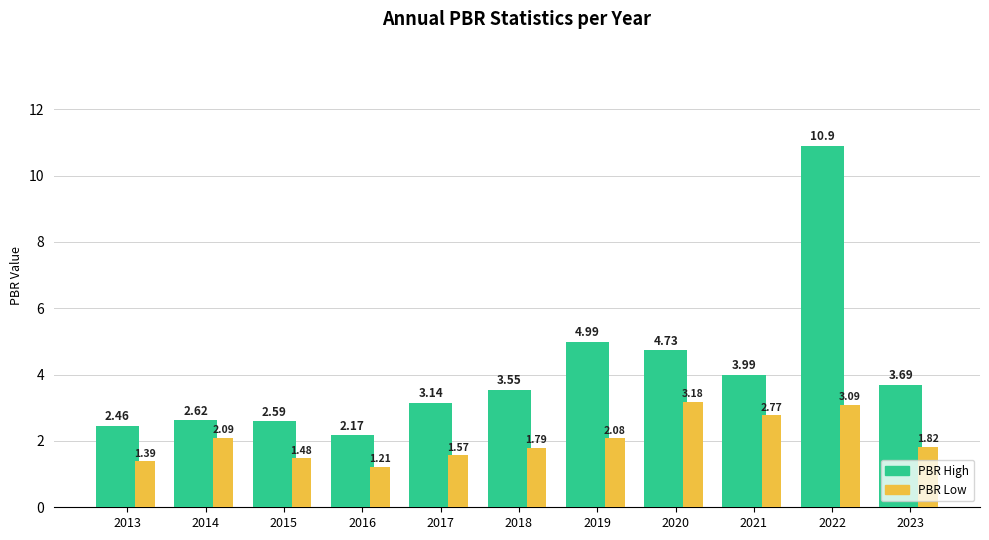

What is the difference between the PBR Low values at 2018 and 2021?

1.0